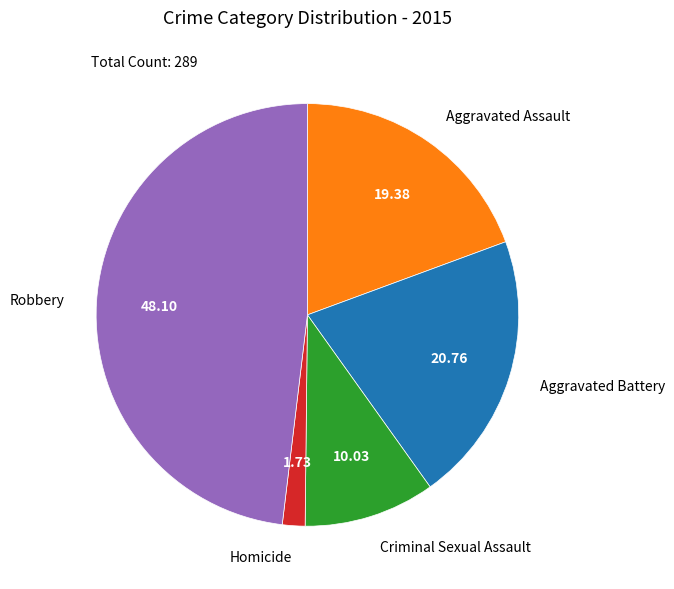

The Criminal Sexual Assault slice represents 10% of the pie. True or false?

True